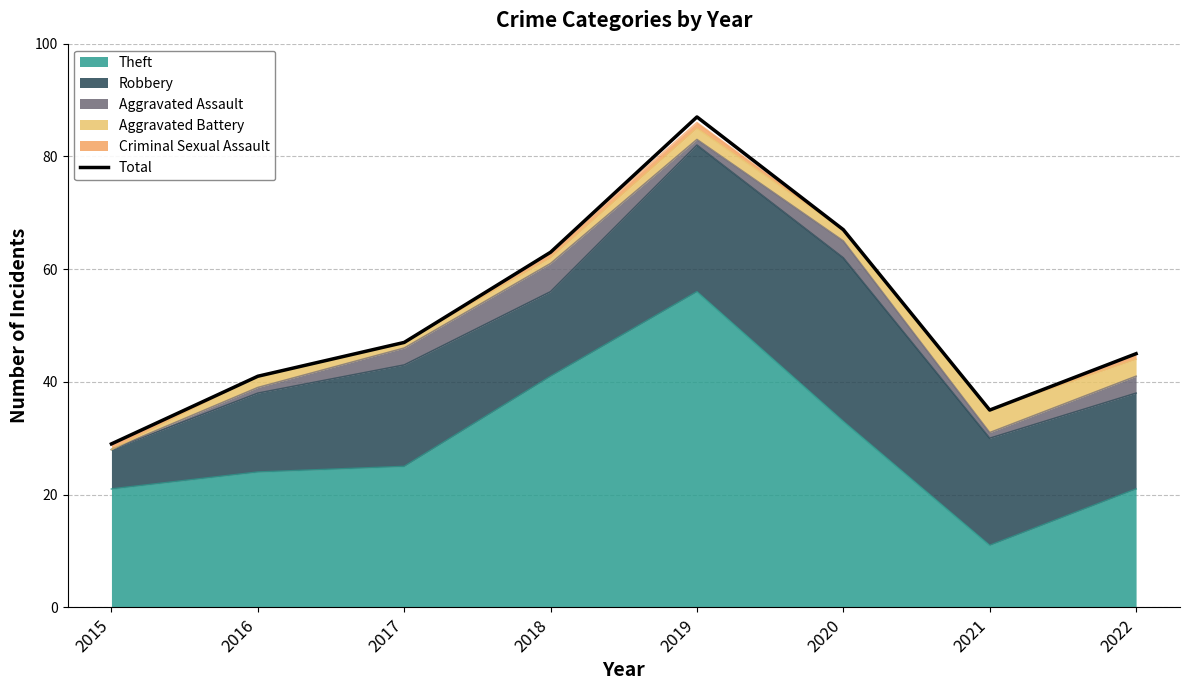

Does the chart display data point markers on the line(s)?

No